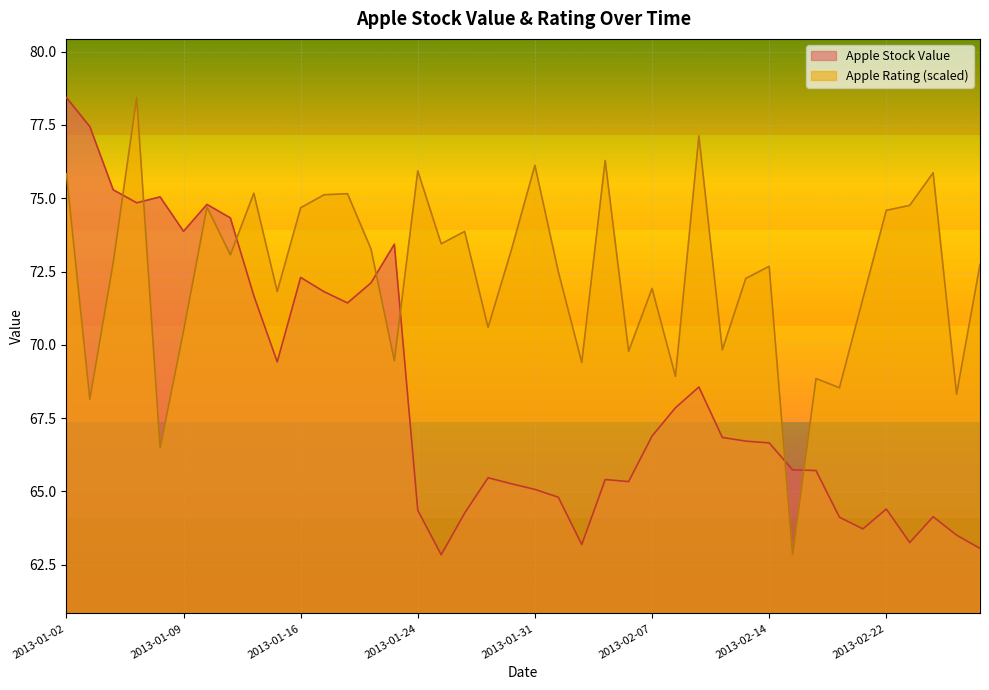

What is the minimum value shown in the chart?

62.8